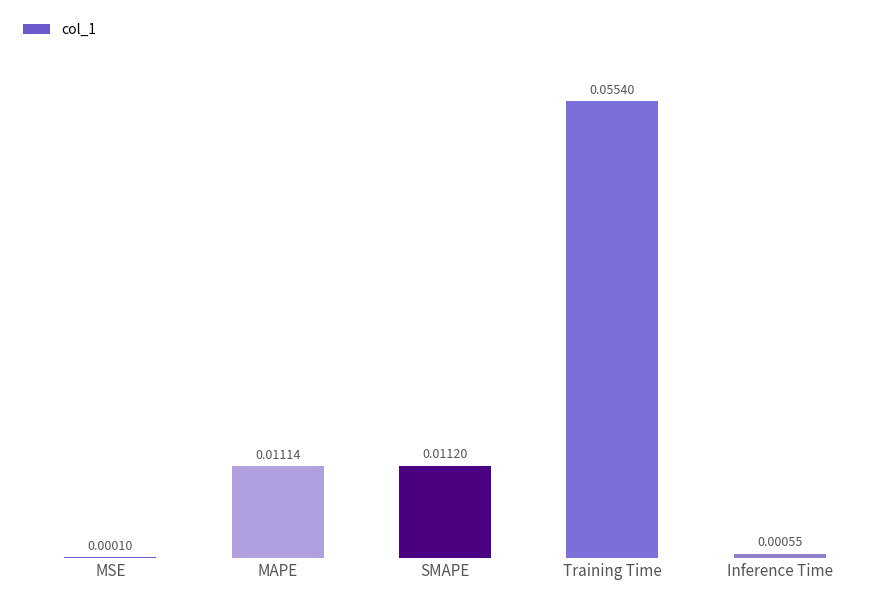

Which category has the highest value across all series?

Training Time